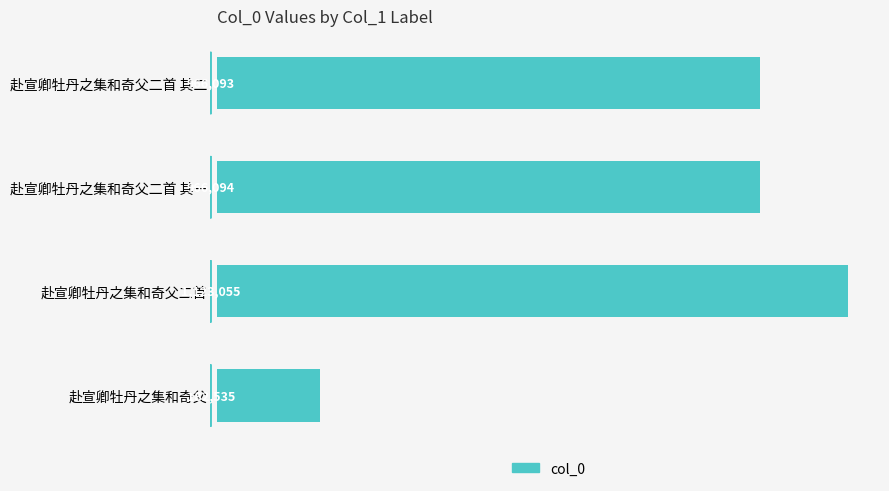

Does the chart contain any negative values?

No